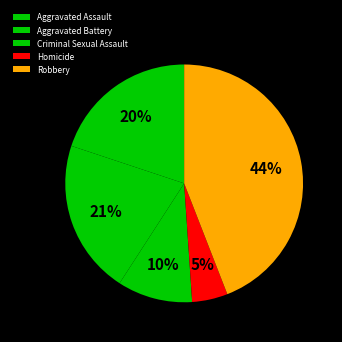

Count the number of slices in the pie.

5